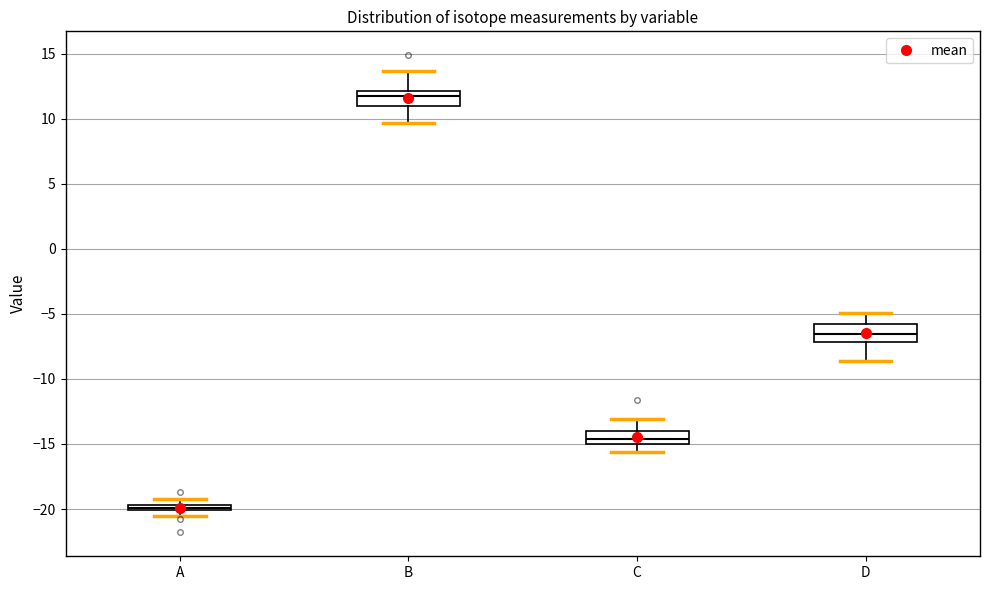

Which box has the highest median line?

B